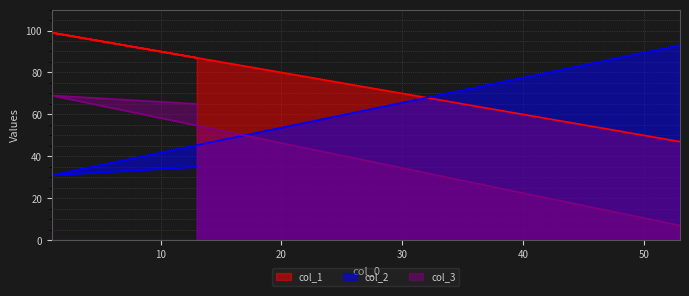

How many distinct data groups are displayed?

3